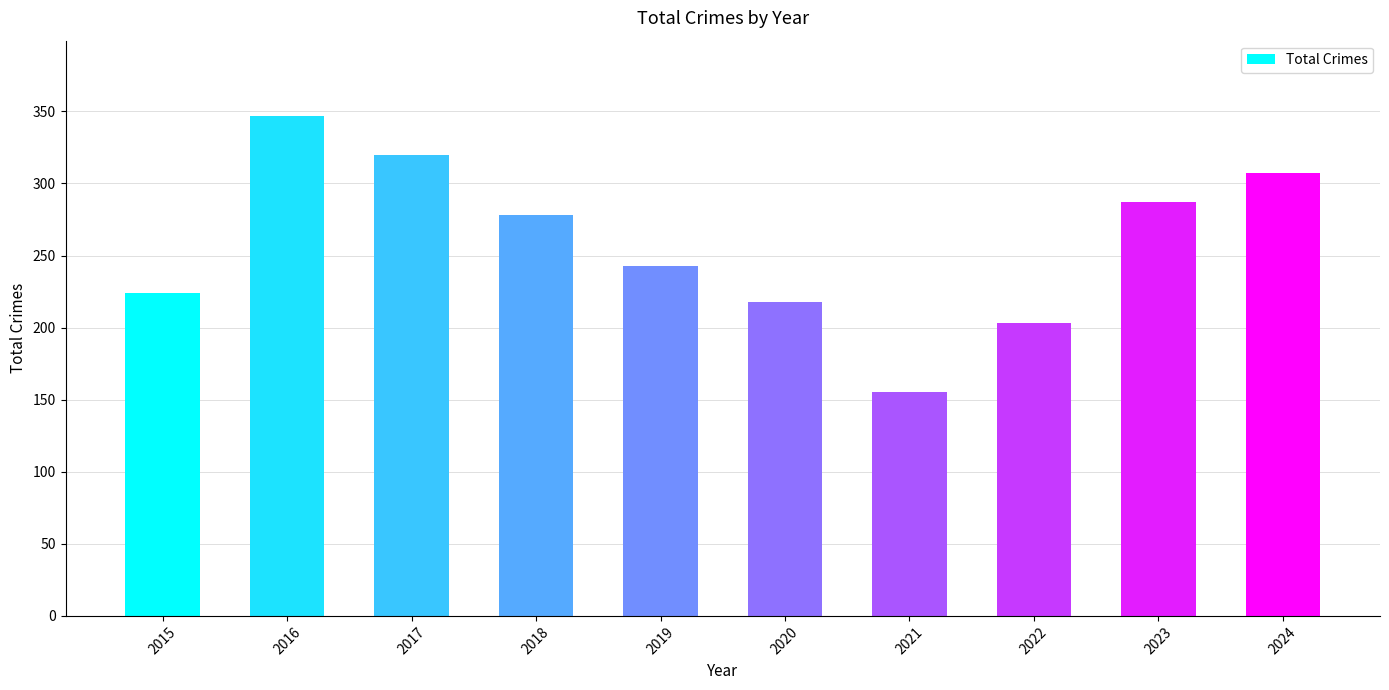

Reading left to right, transcribe all the data shown in this chart.

2015=224	2016=347	2017=320	2018=278	2019=243	2020=218	2021=155	2022=203	2023=287	2024=307